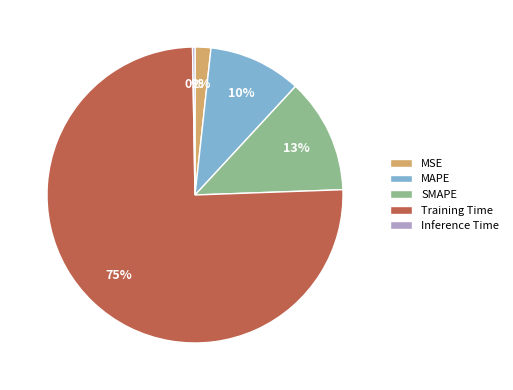

Which category has the biggest portion of the pie?

Training Time